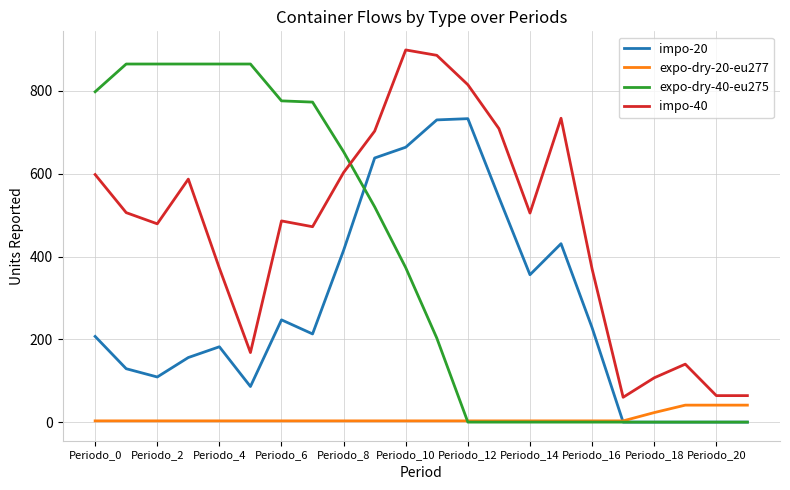

What is the lowest value of the expo-dry-20-eu277 series?

3